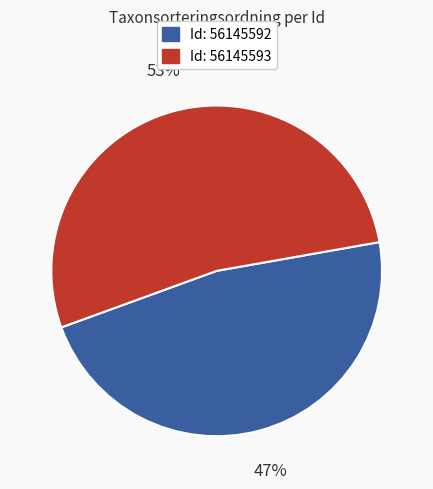

Does any single category account for the majority?

Yes